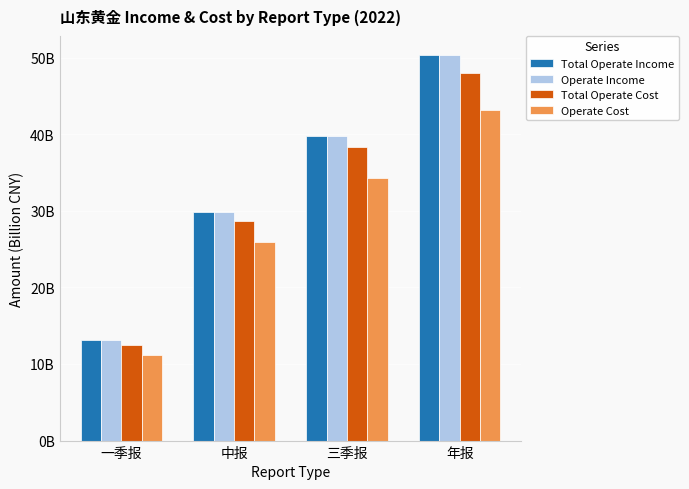

At which category does the chart reach its peak across all series?

年报